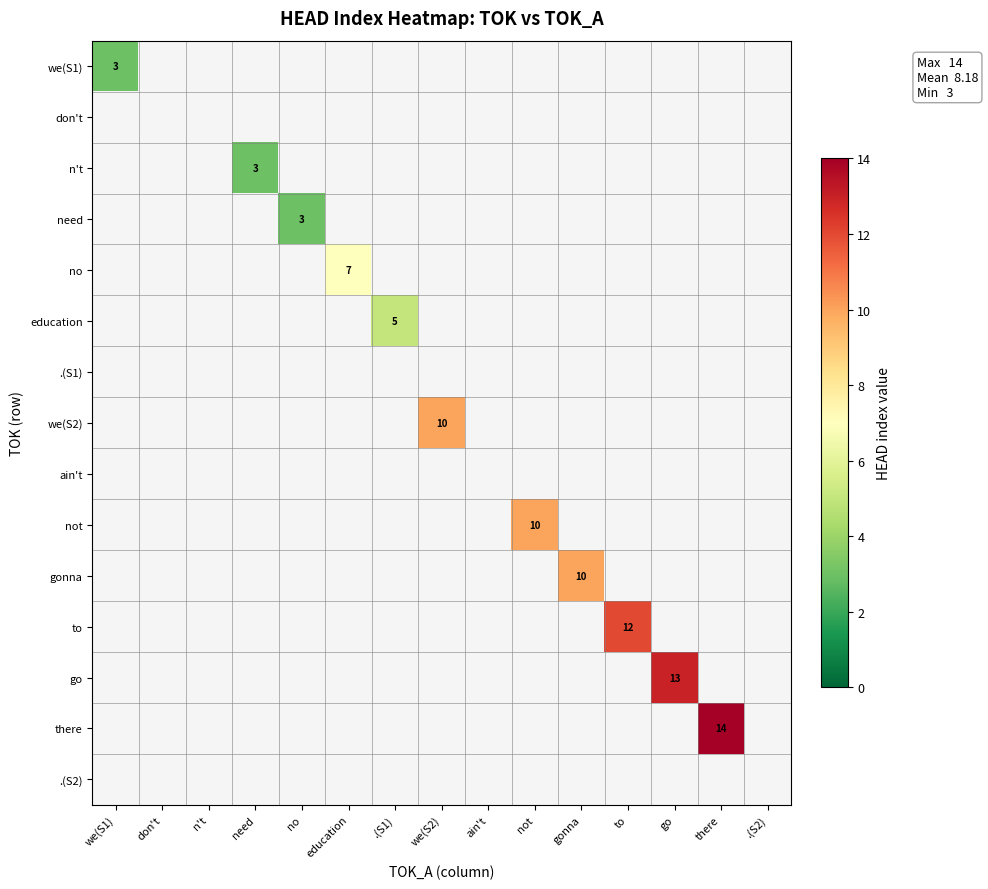

Is the value of n't at .(S1) greater than the value of don't at we(S1)?

No